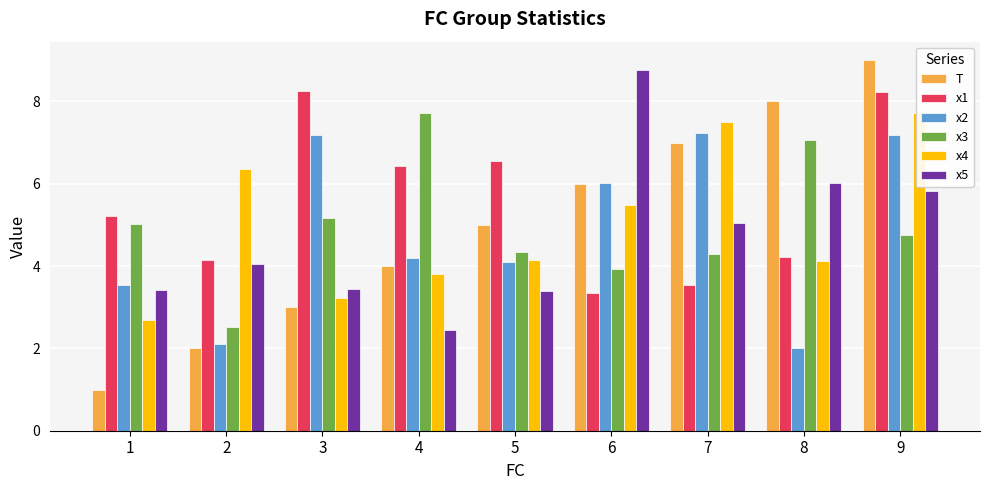

Reading right to left, extract all data points from this chart.

T: 9=9.0	8=8.0	7=7.0	6=6.0	5=5.0	4=4.0	3=3.0	2=2.0	1=1.0
x1: 9=8.2	8=4.2	7=3.5	6=3.3	5=6.6	4=6.4	3=8.2	2=4.1	1=5.2
x2: 9=7.2	8=2.0	7=7.2	6=6.0	5=4.1	4=4.2	3=7.2	2=2.1	1=3.5
x3: 9=4.7	8=7.1	7=4.3	6=3.9	5=4.3	4=7.7	3=5.2	2=2.5	1=5.0
x4: 9=7.7	8=4.1	7=7.5	6=5.5	5=4.2	4=3.8	3=3.2	2=6.4	1=2.7
x5: 9=5.8	8=6.0	7=5.0	6=8.8	5=3.4	4=2.5	3=3.4	2=4.0	1=3.4